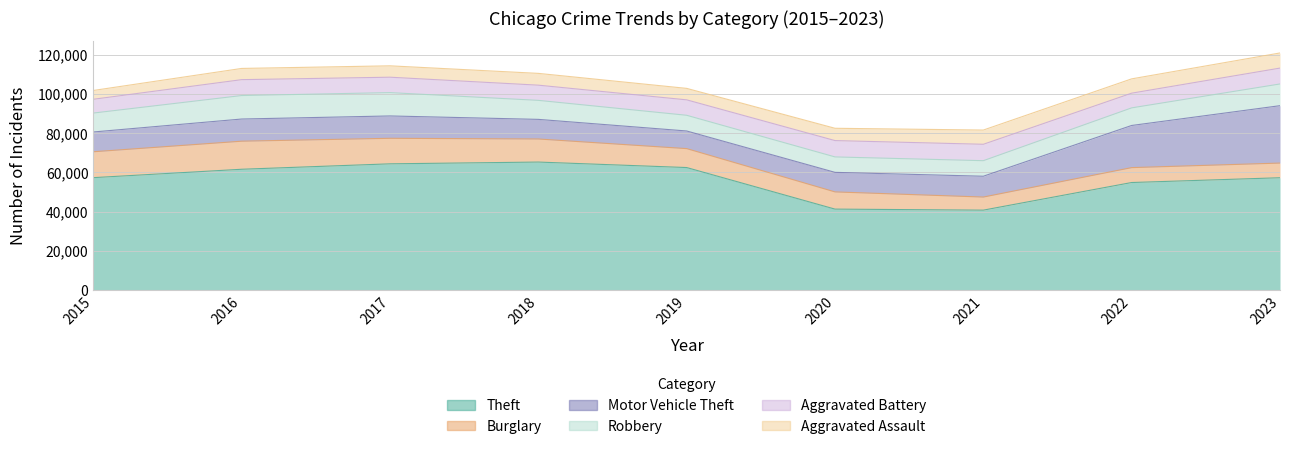

True or false: Robbery and Burglary cross at least once.

True